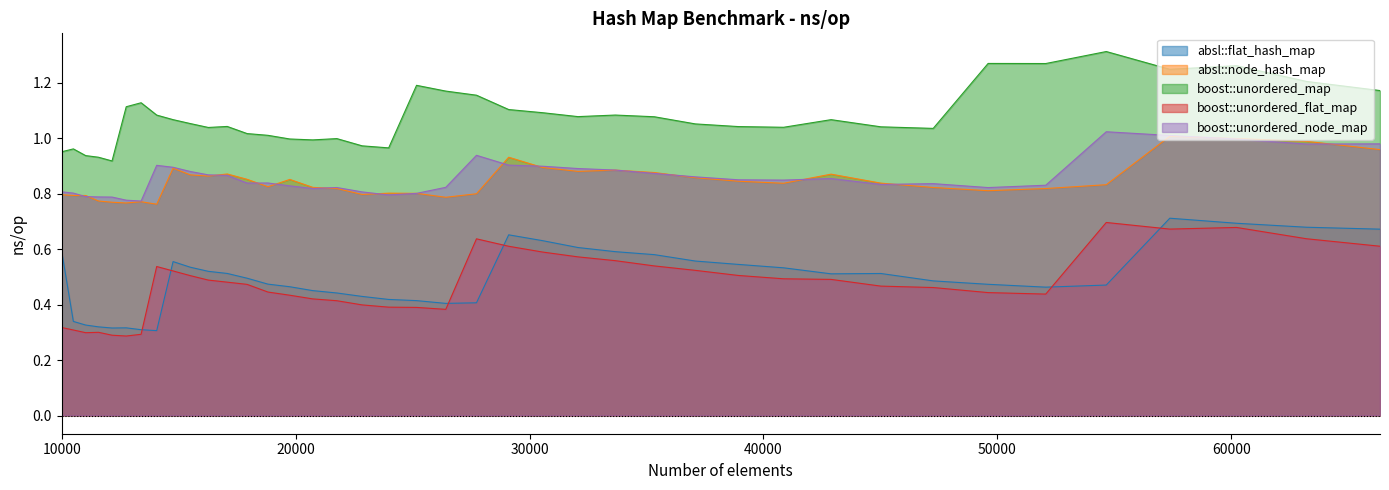

How many distinct data groups are displayed?

5